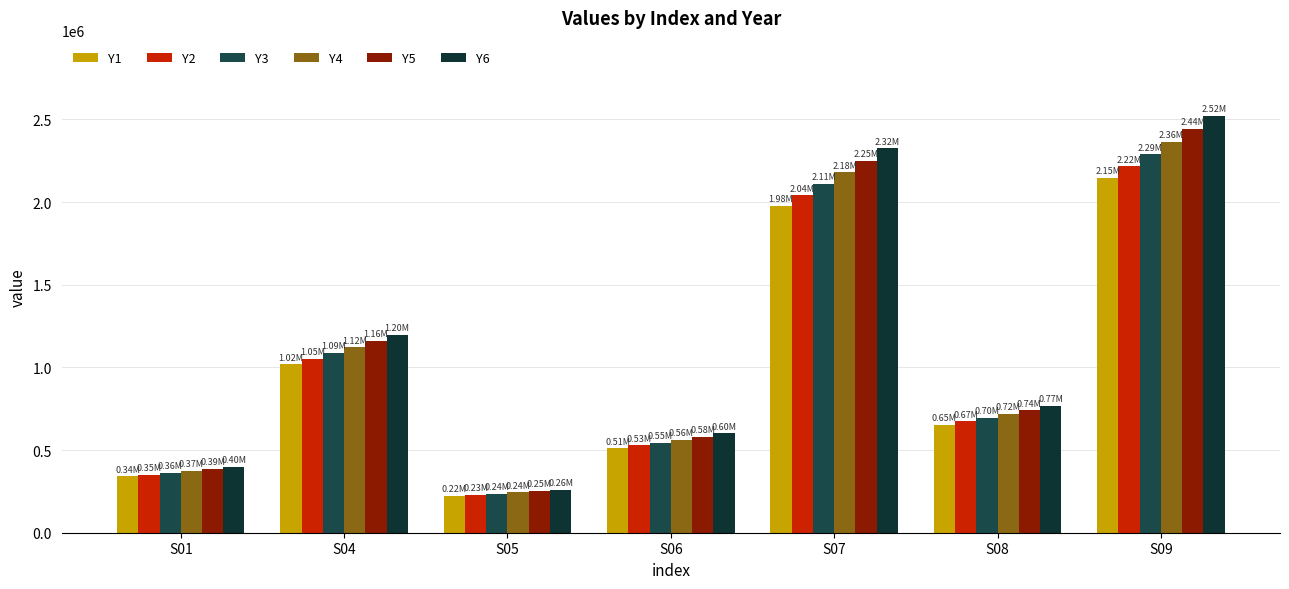

Reading left to right, extract all data points from this chart.

Y1: S01=340279.6	S04=1019692.9	S05=222306.7	S06=511563.6	S07=1978217.1	S08=652539.2	S09=2146637.7
Y2: S01=351440.8	S04=1053138.9	S05=229598.4	S06=528342.9	S07=2043102.6	S08=673942.4	S09=2217047.4
Y3: S01=362968.0	S04=1087681.8	S05=237129.2	S06=545672.5	S07=2110116.4	S08=696047.8	S09=2289766.6
Y4: S01=374873.4	S04=1123357.8	S05=244907.0	S06=563570.6	S07=2179328.2	S08=718878.1	S09=2364870.9
Y5: S01=387169.2	S04=1160203.9	S05=252940.0	S06=582055.7	S07=2250810.2	S08=742457.3	S09=2442438.7
Y6: S01=399868.4	S04=1198258.6	S05=261236.4	S06=601147.1	S07=2324636.8	S08=766809.9	S09=2522550.7